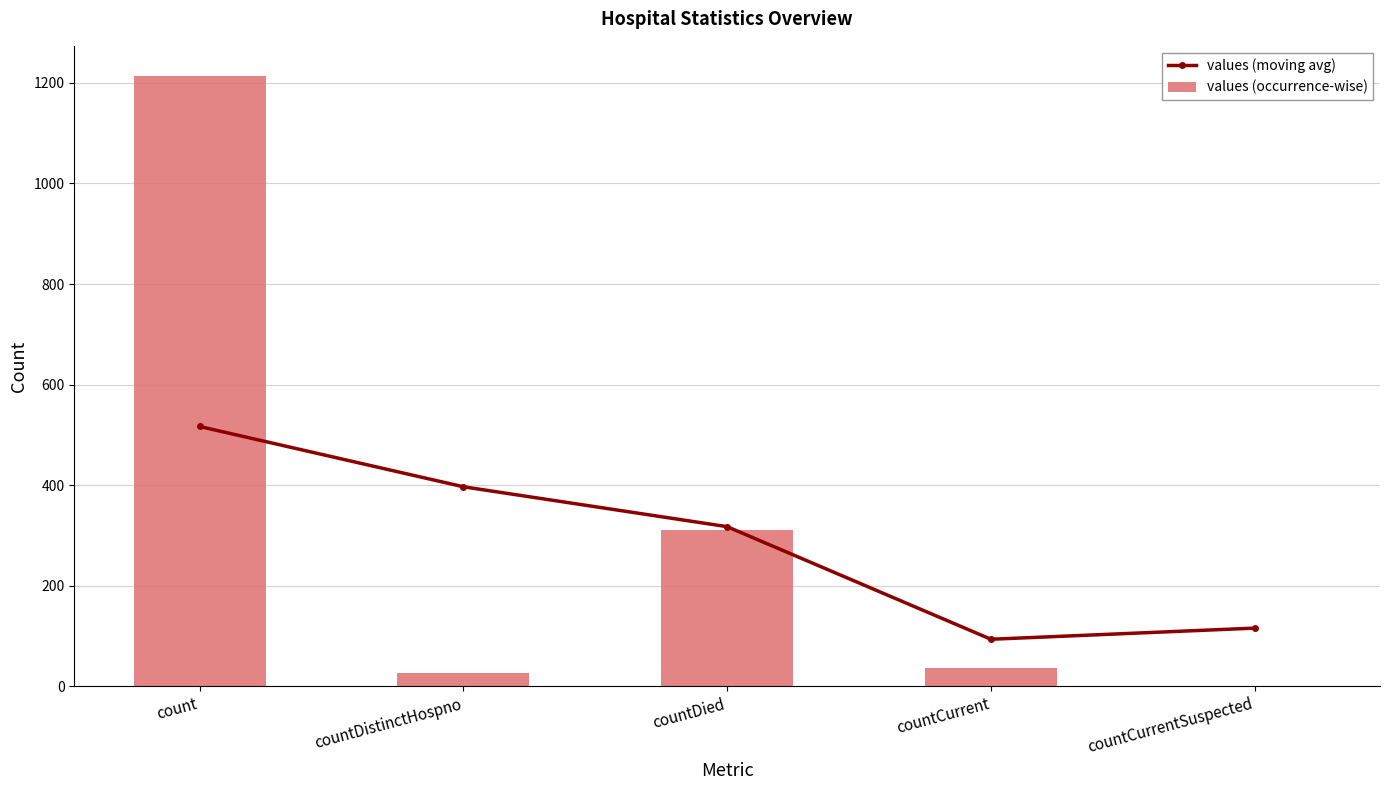

List the series in order of their overall mean, highest first.

values (occurrence-wise), values (moving avg)